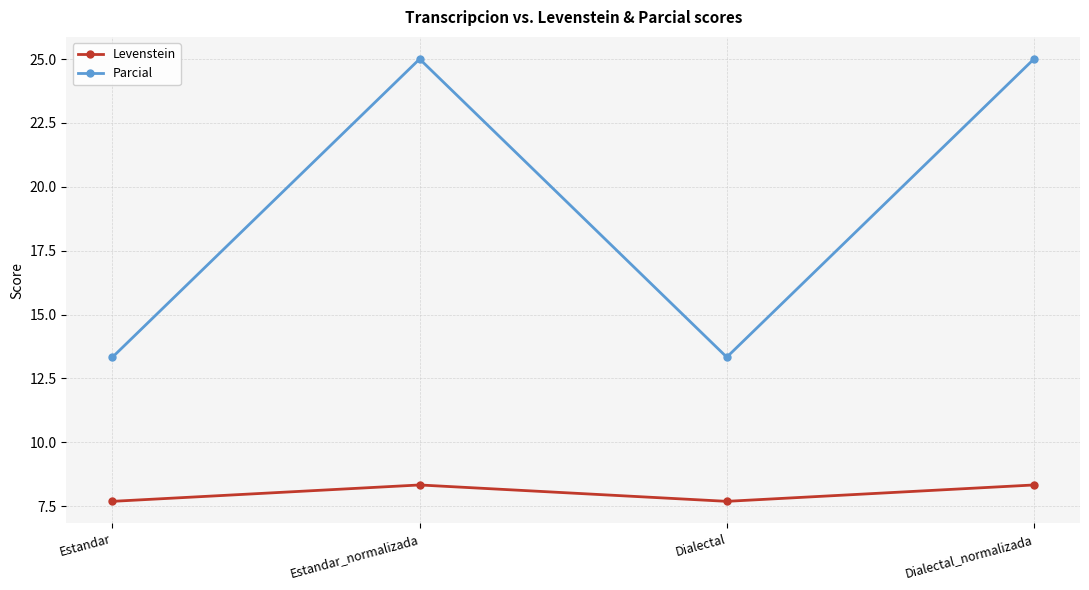

Between Dialectal and Dialectal_normalizada, which series saw the biggest shift?

Parcial